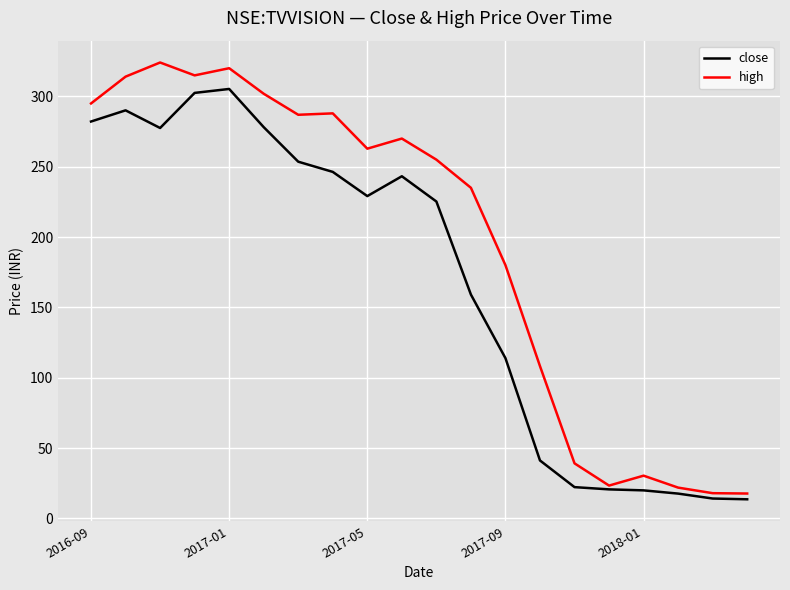

Which series has the largest total across all categories?

high